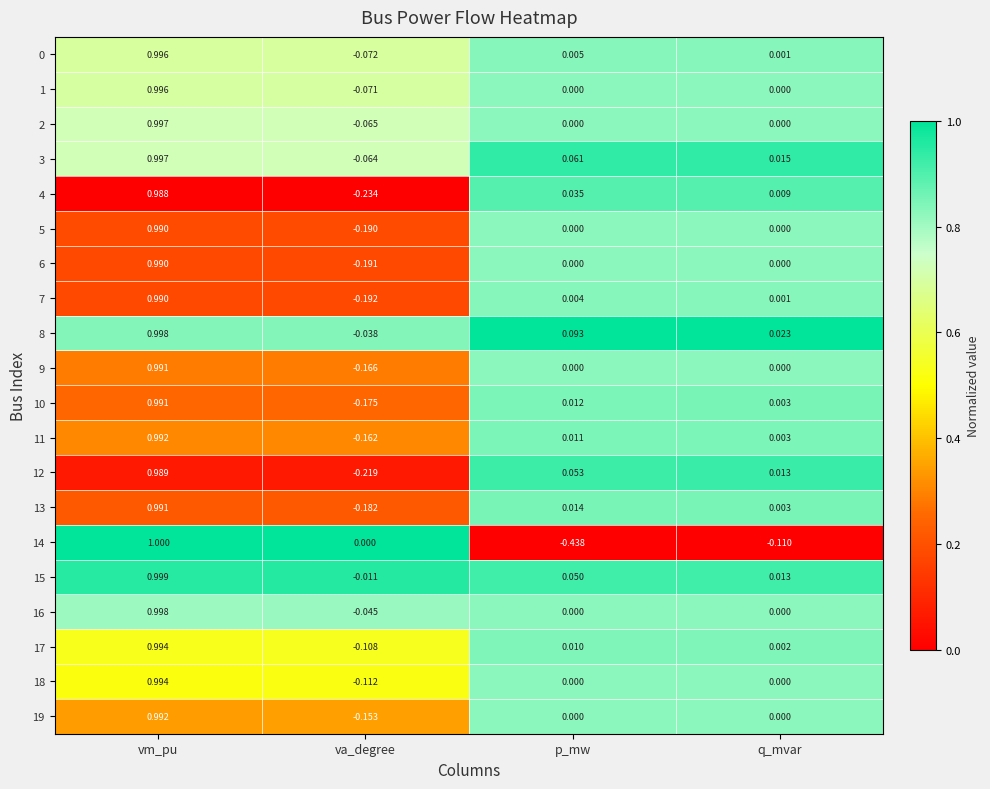

Is the value of 11 at q_mvar greater than the value of 4 at p_mw?

No